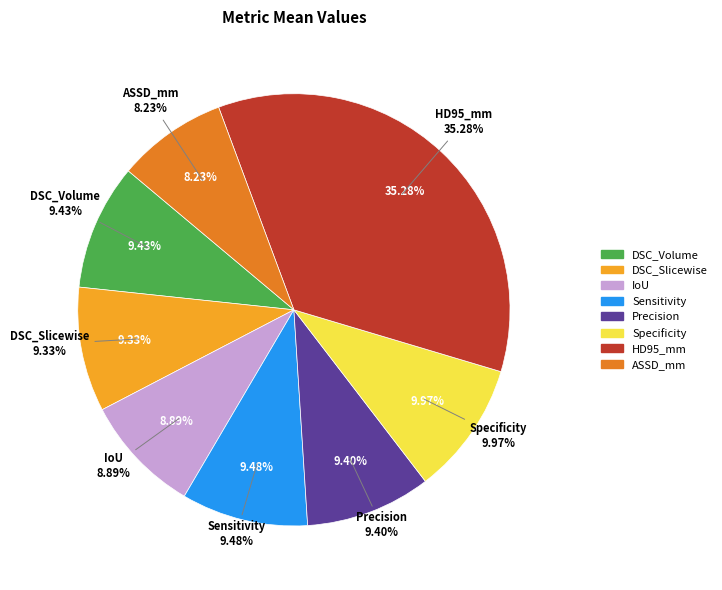

Does Specificity account for over 50% of the chart?

No